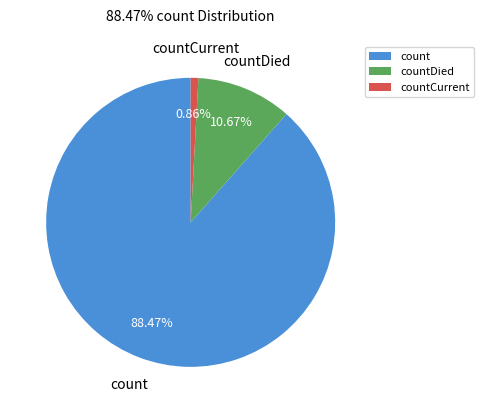

How many segments does this pie chart have?

3